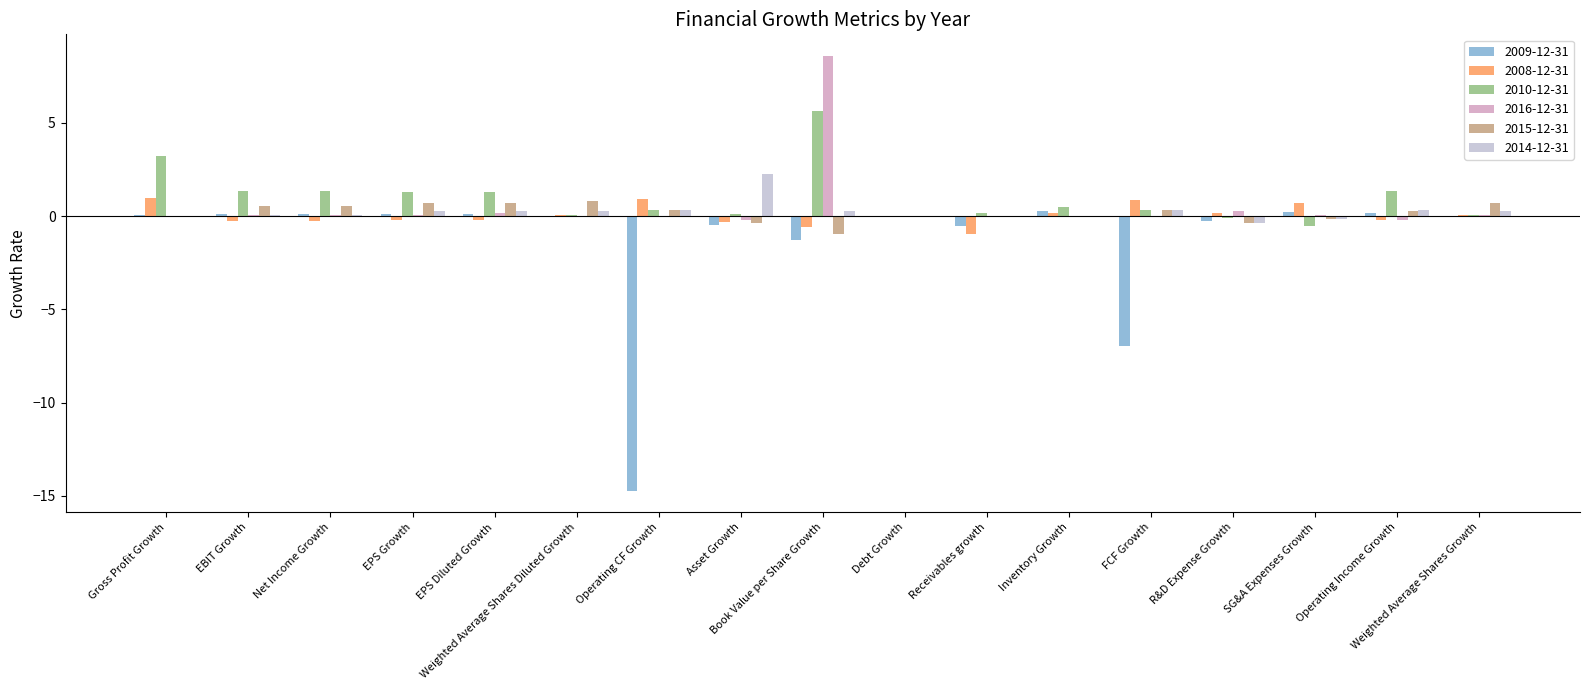

Is the value of 2016-12-31 at Net Income Growth greater than the value of 2008-12-31 at Receivables growth?

Yes